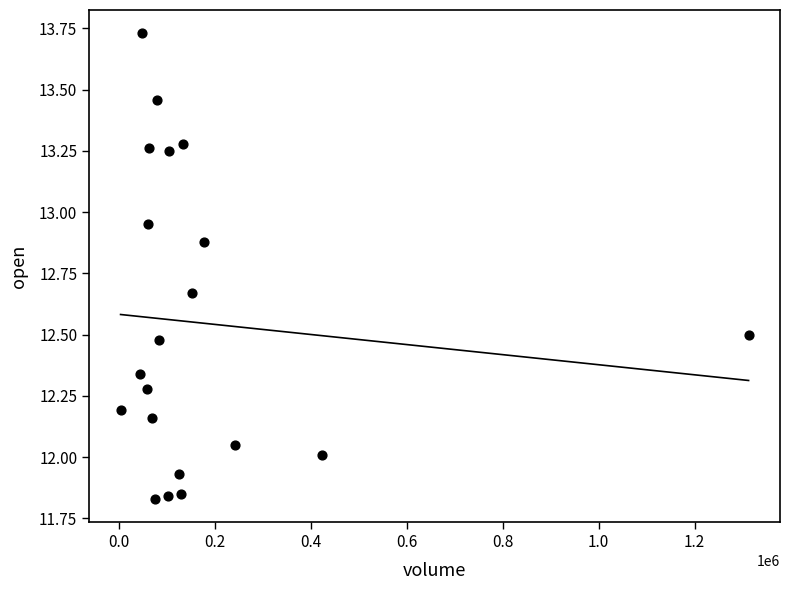

What is the range of Y values (max minus min)?

1.9